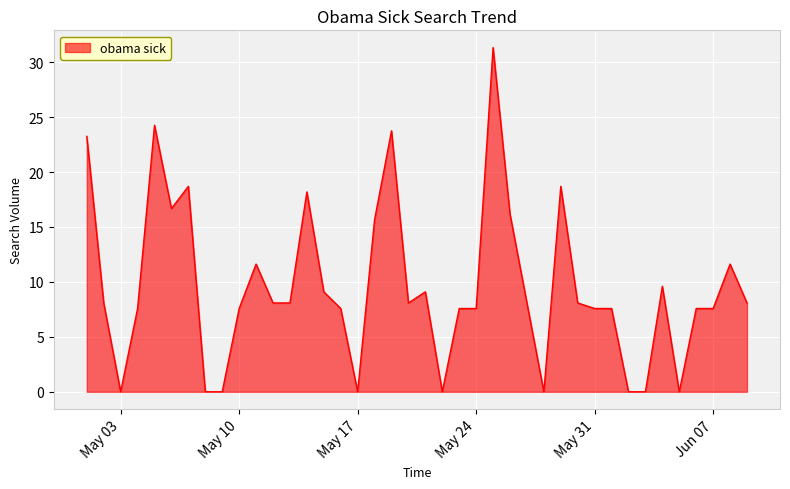

What is the greatest value displayed?

31.3